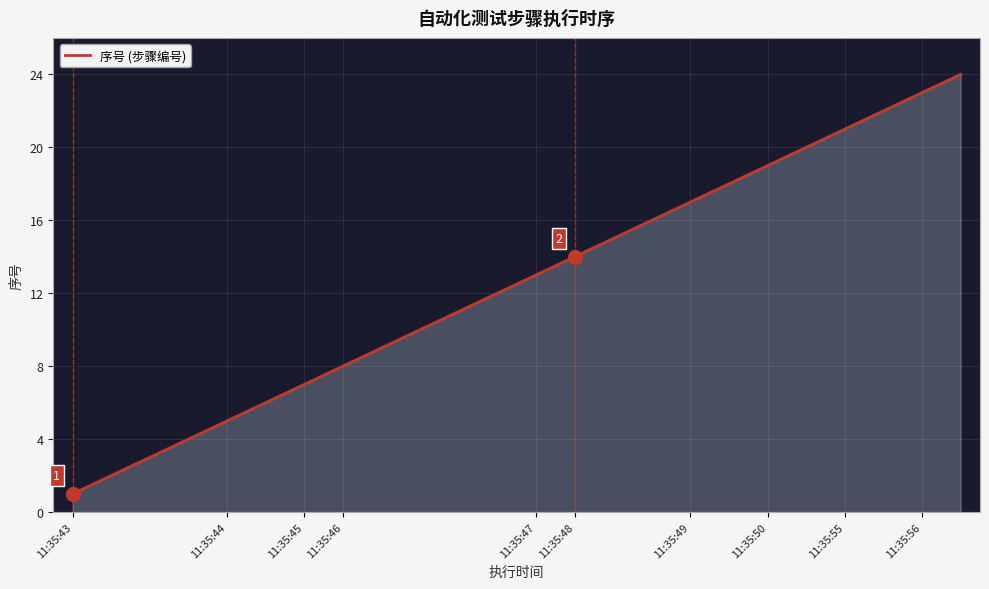

What is the maximum value shown in the chart?

24